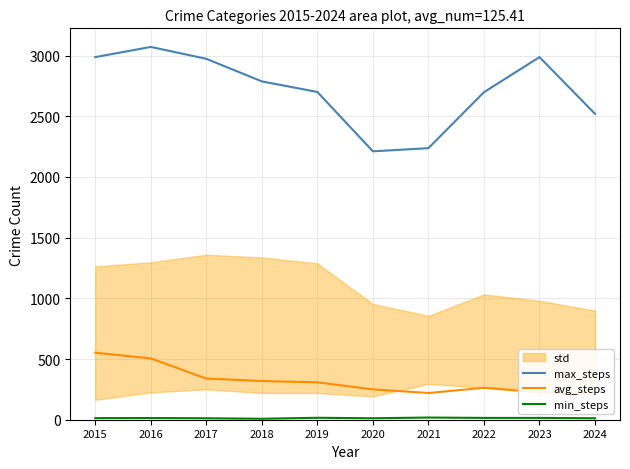

At which label is avg_steps closest to 379?

2017